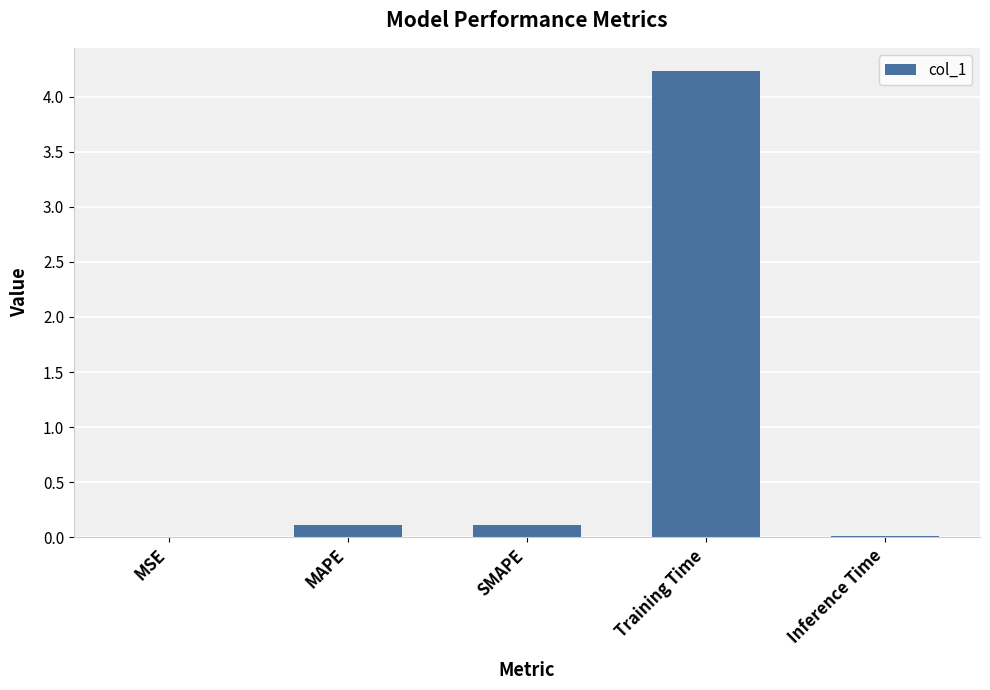

The chart shows a value of 0.0 at MSE. True or false?

True